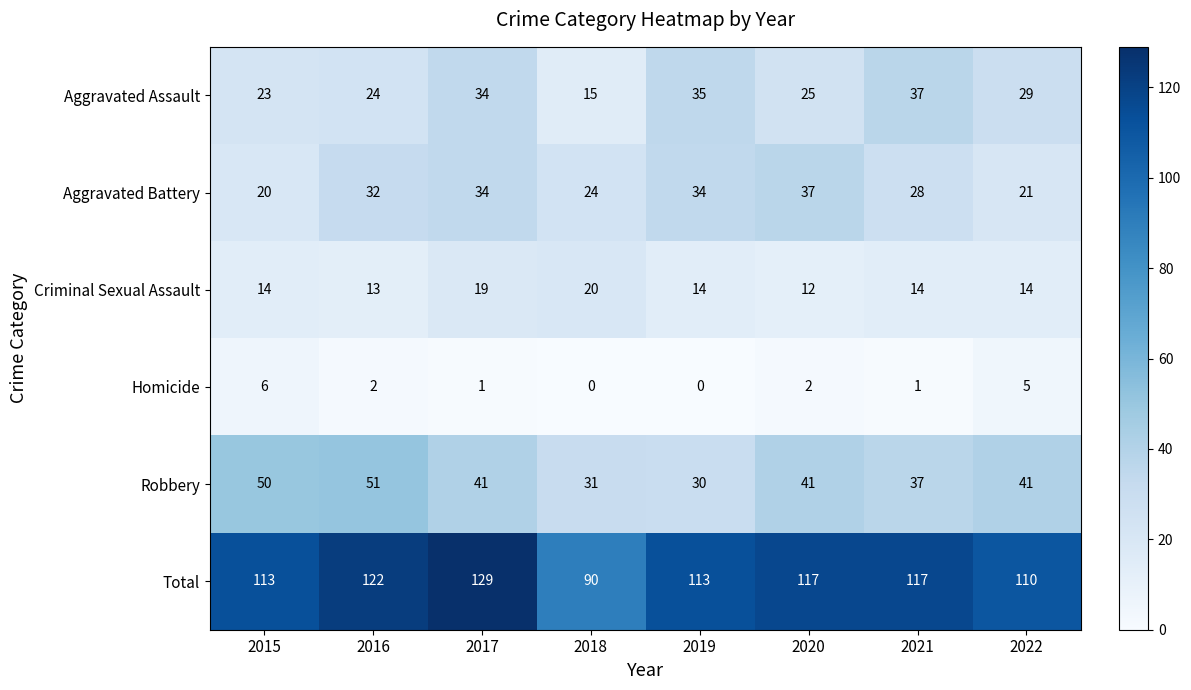

What is the average value of the Total series?

114